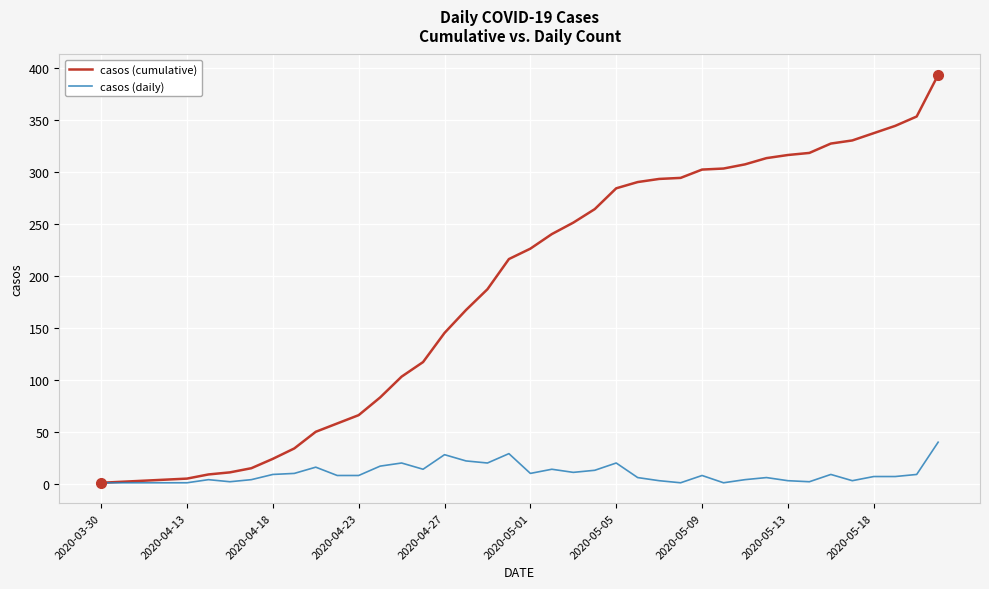

Which series has the widest spread of values?

casos (cumulative)